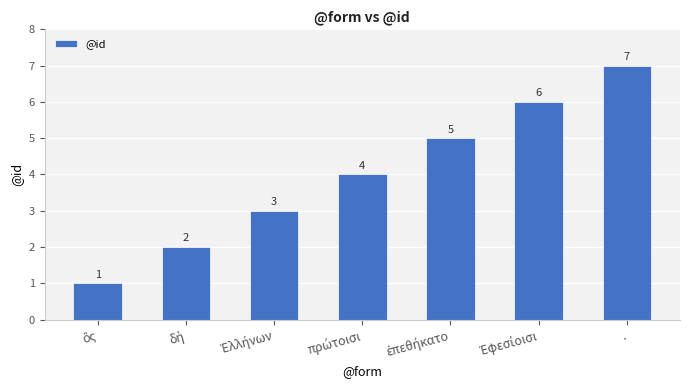

Count the number of data series in this chart.

1